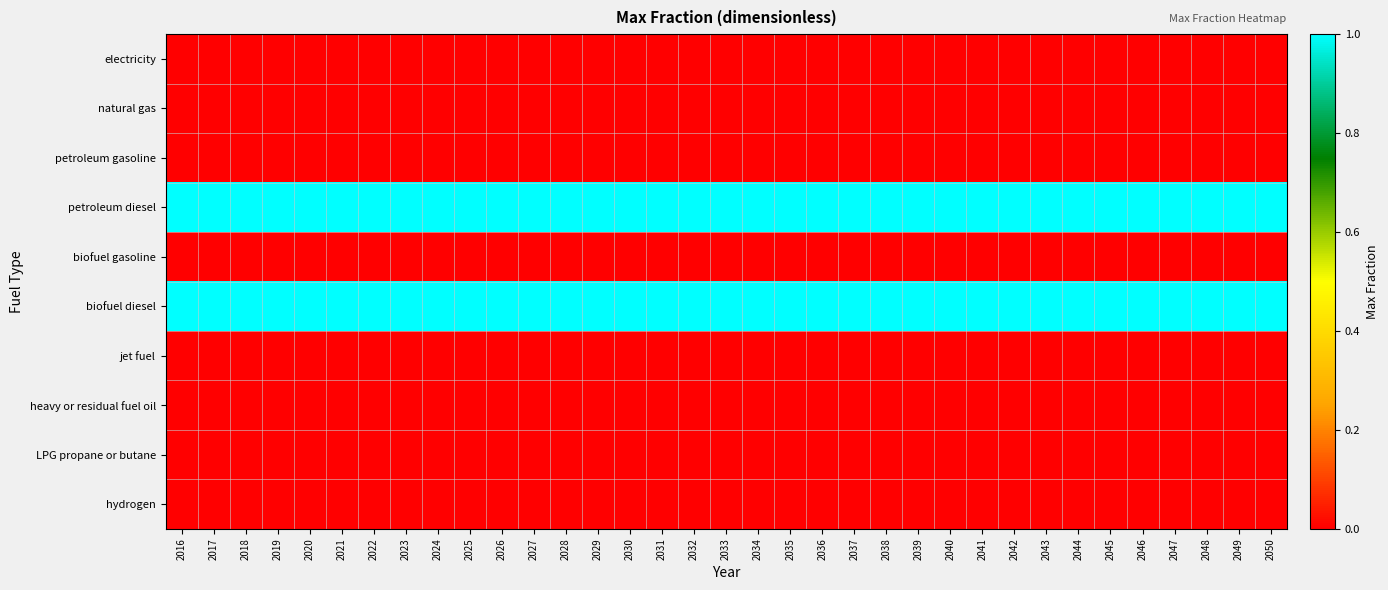

Which series has the largest total across all categories?

petroleum diesel